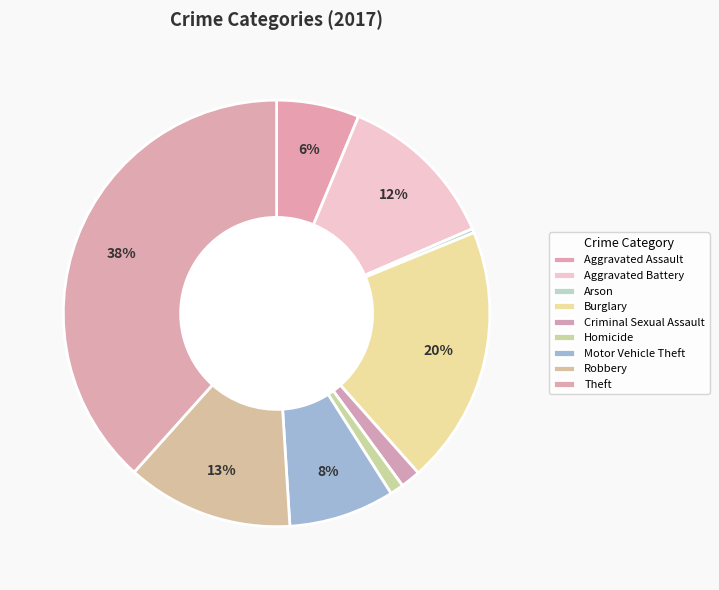

To the nearest percent, what is the difference between the largest and smallest slice percentages?

38%